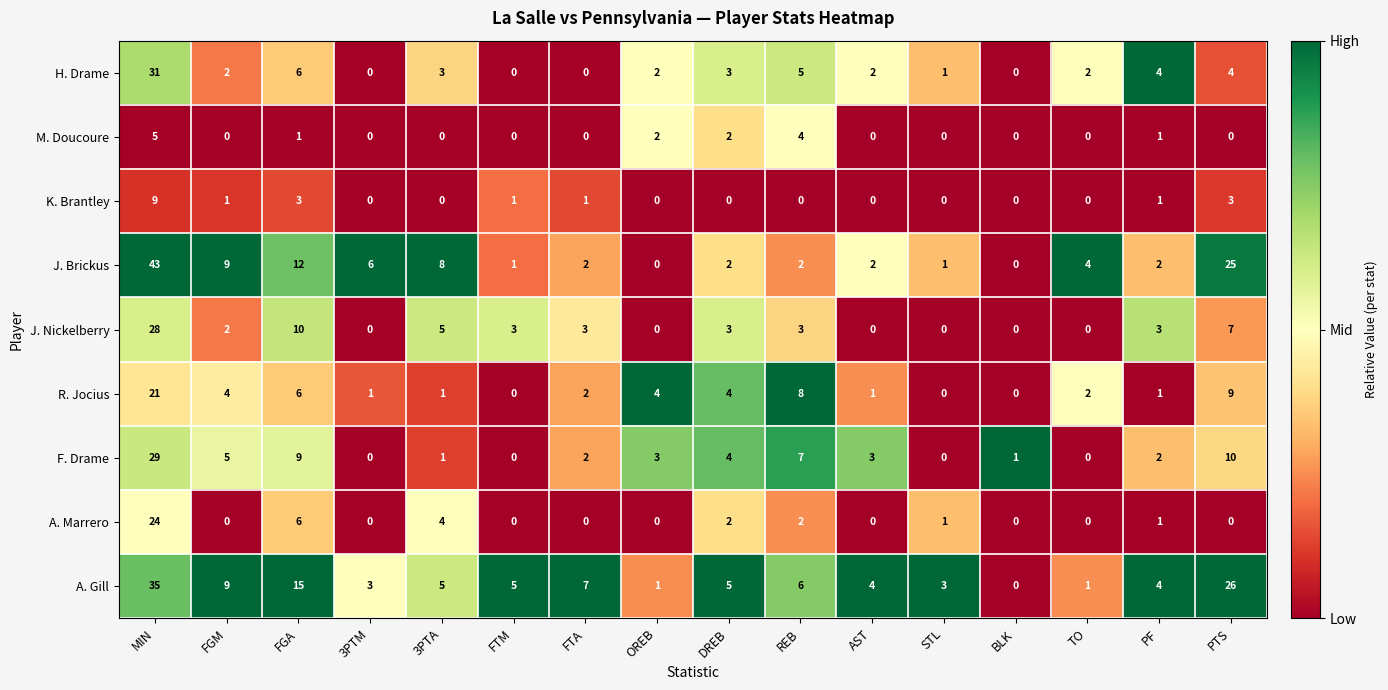

Rank the series by their maximum value, from highest to lowest.

J. Brickus, A. Gill, H. Drame, F. Drame, J. Nickelberry, A. Marrero, R. Jocius, K. Brantley, M. Doucoure